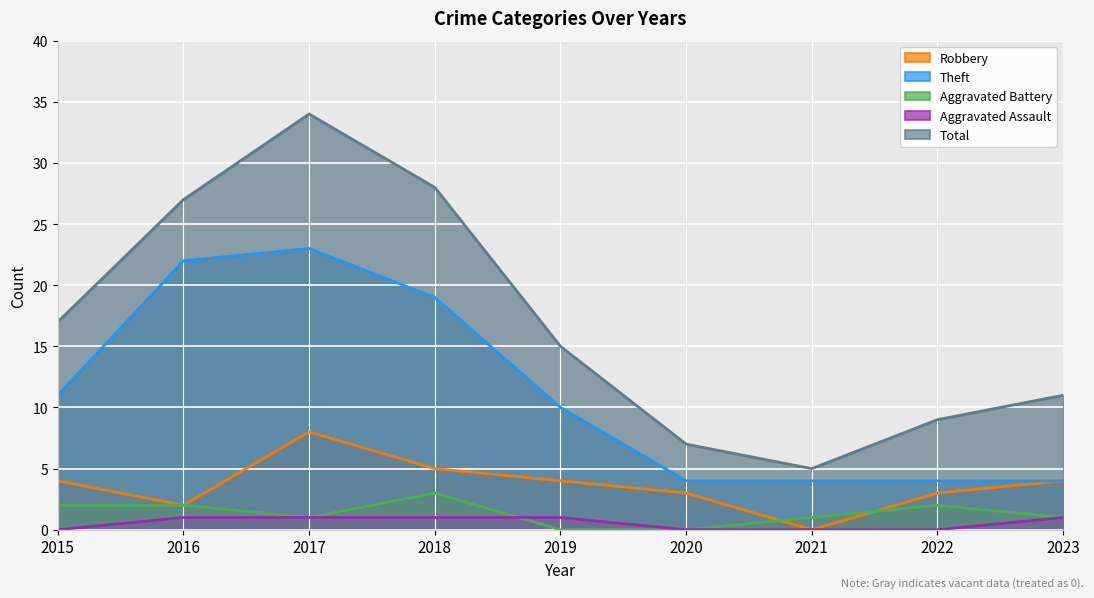

True or false: Aggravated Assault and Theft cross at least once.

False